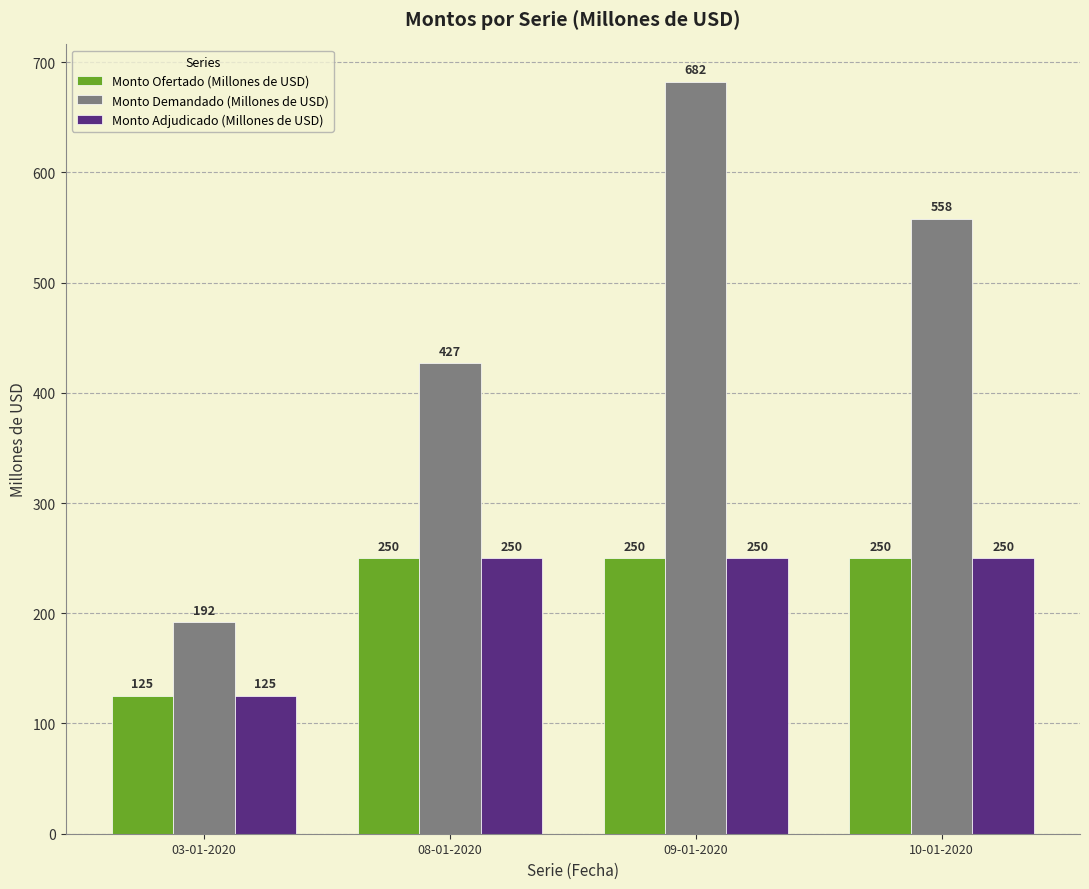

What is the smallest value displayed?

125